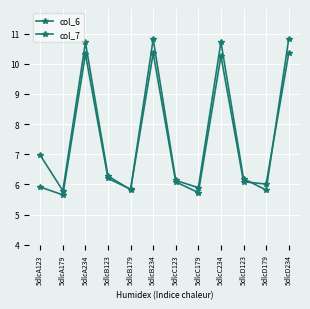

How many distinct data groups are displayed?

2